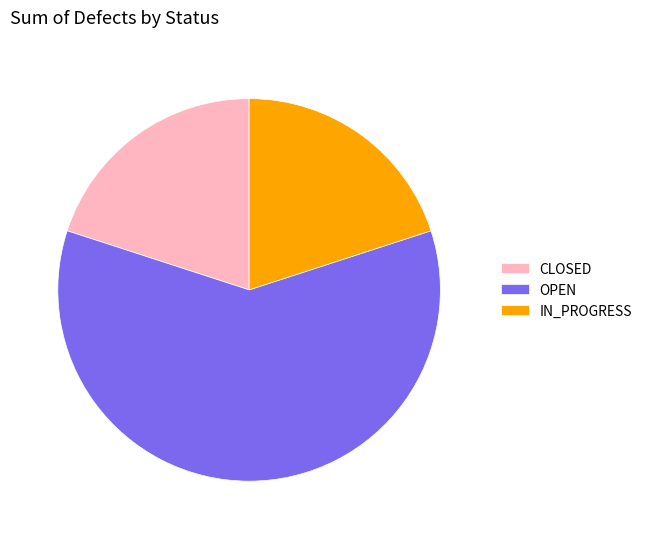

Does IN_PROGRESS represent more than half of the total?

No